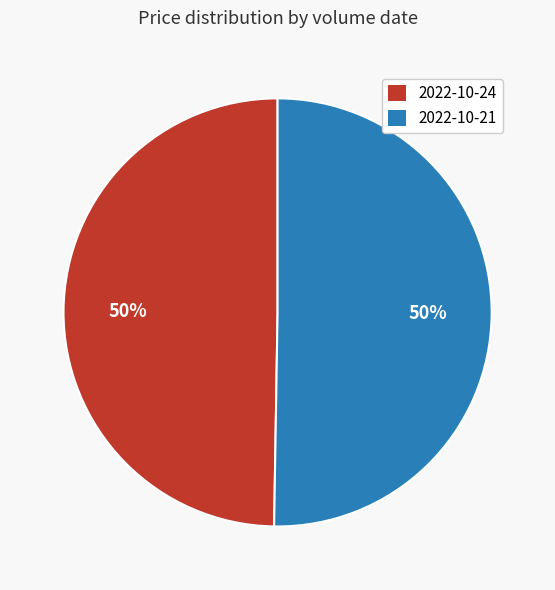

What is the ratio of the value at 2022-10-21 to the value at 2022-10-24?

1.0